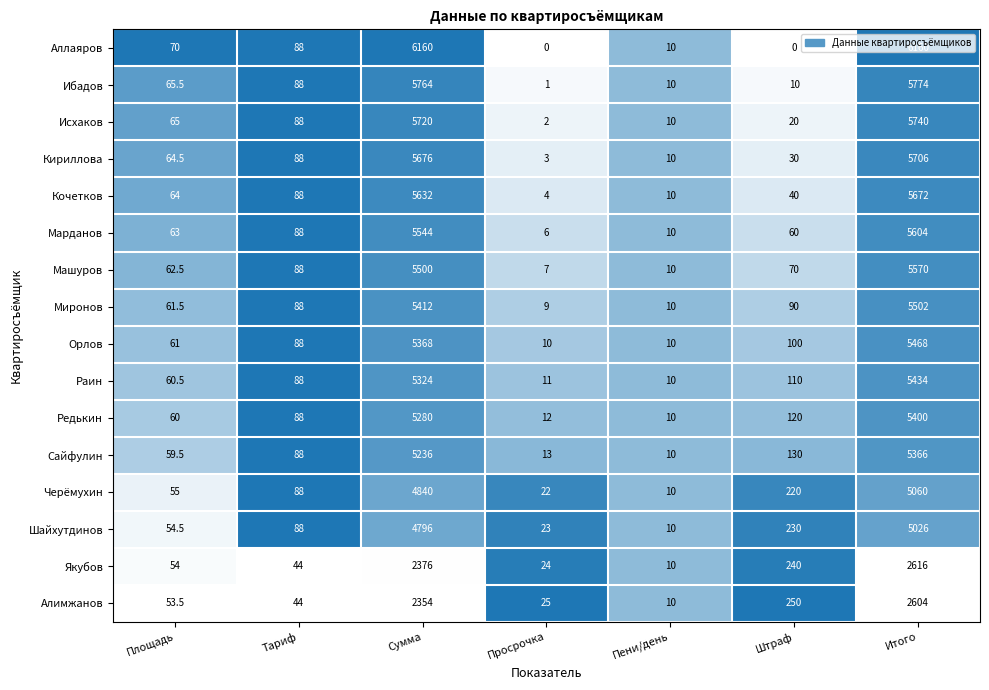

What is the average value of the Кириллова series?

1653.9